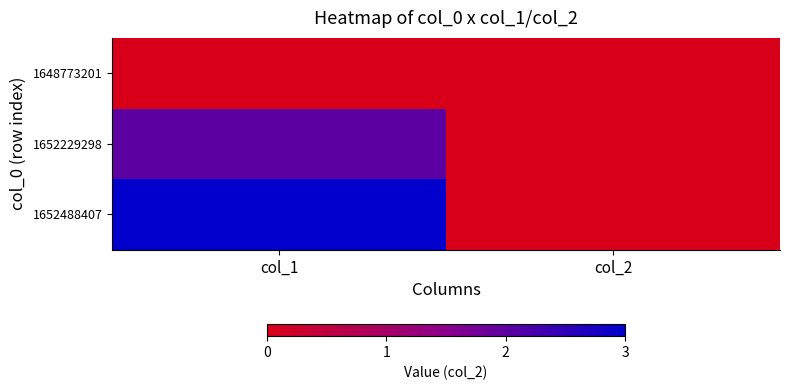

At col_2, list the series in order from largest to smallest.

1648773201, 1652229298, 1652488407